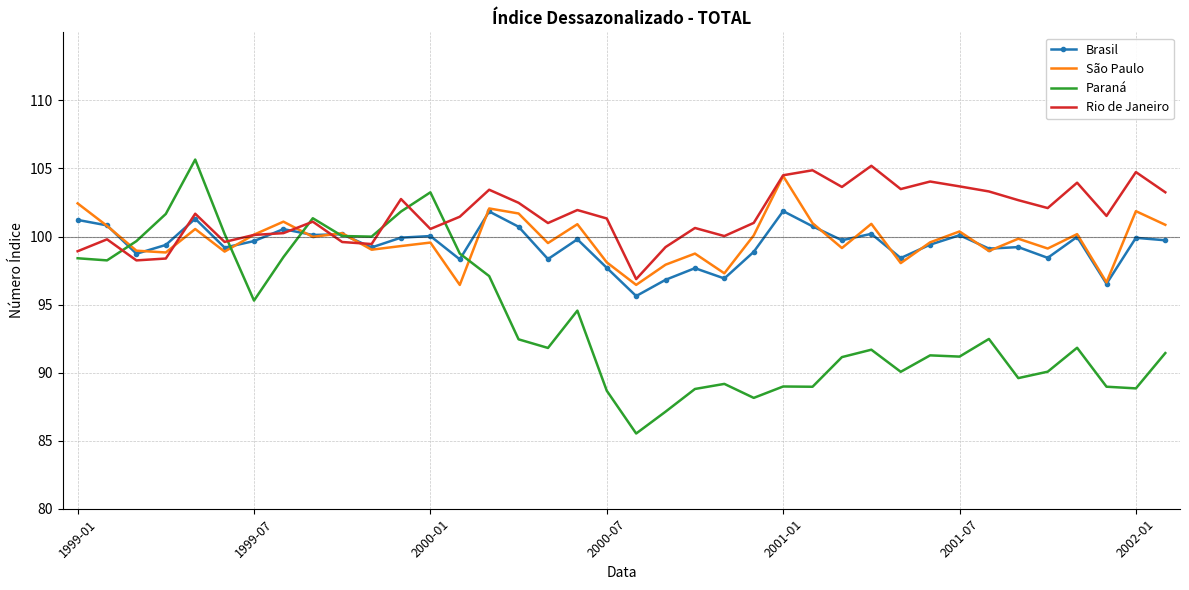

What is the minimum value for Paraná?

85.5